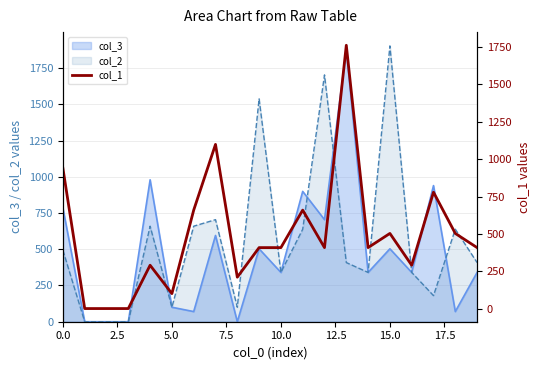

What is the change in value from 9 to 16?

-118.0